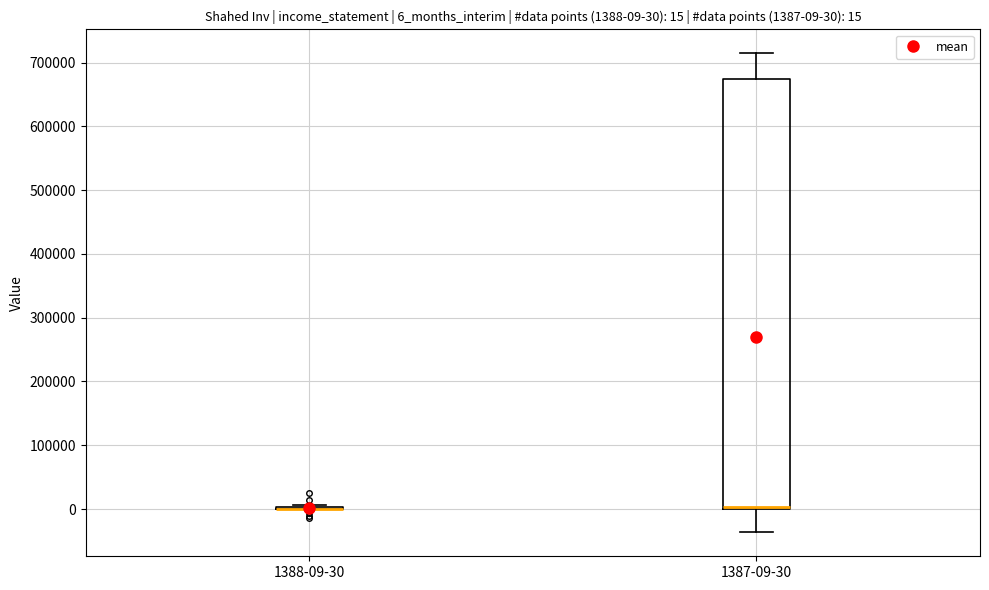

Which box is the tallest, from its lower edge to its upper edge?

1387-09-30